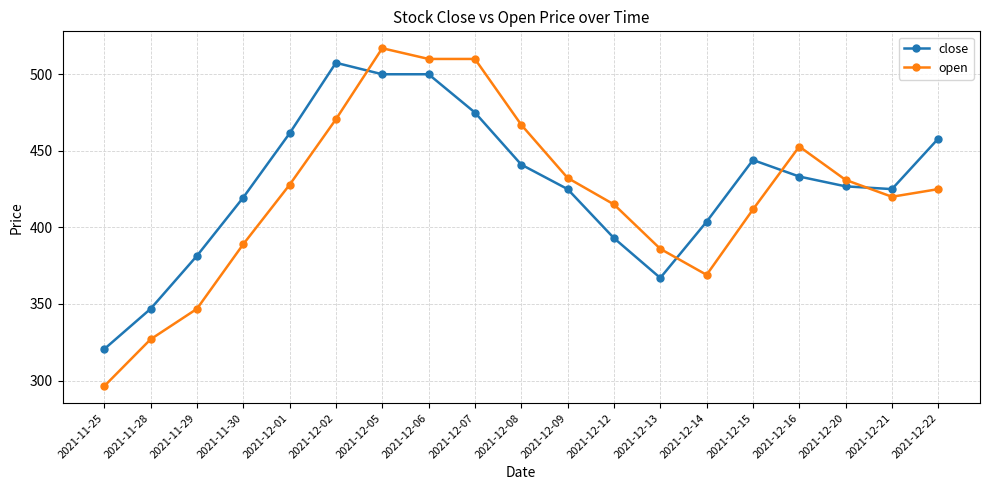

What position from the right is 2021-12-12?

8